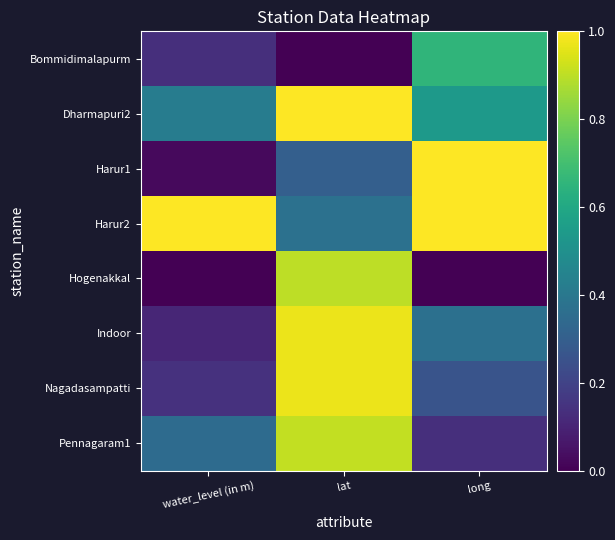

List the series in order of their peak value, highest first.

Dharmapuri2, Harur1, Harur2, Indoor, Nagadasampatti, Pennagaram1, Hogenakkal, Bommidimalapurm